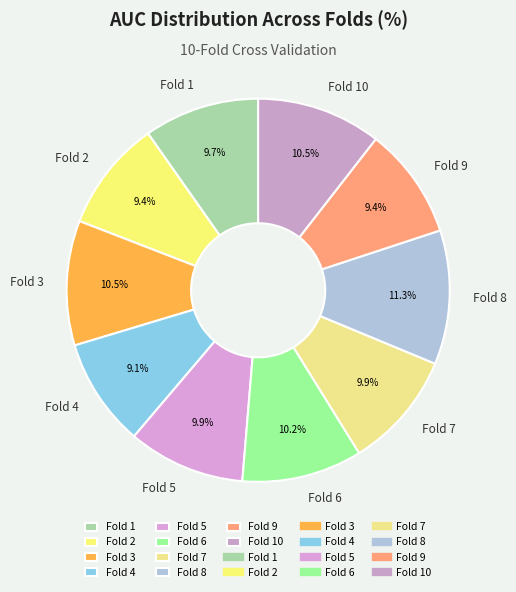

Which has a higher value, Fold 6 or Fold 8?

Fold 8